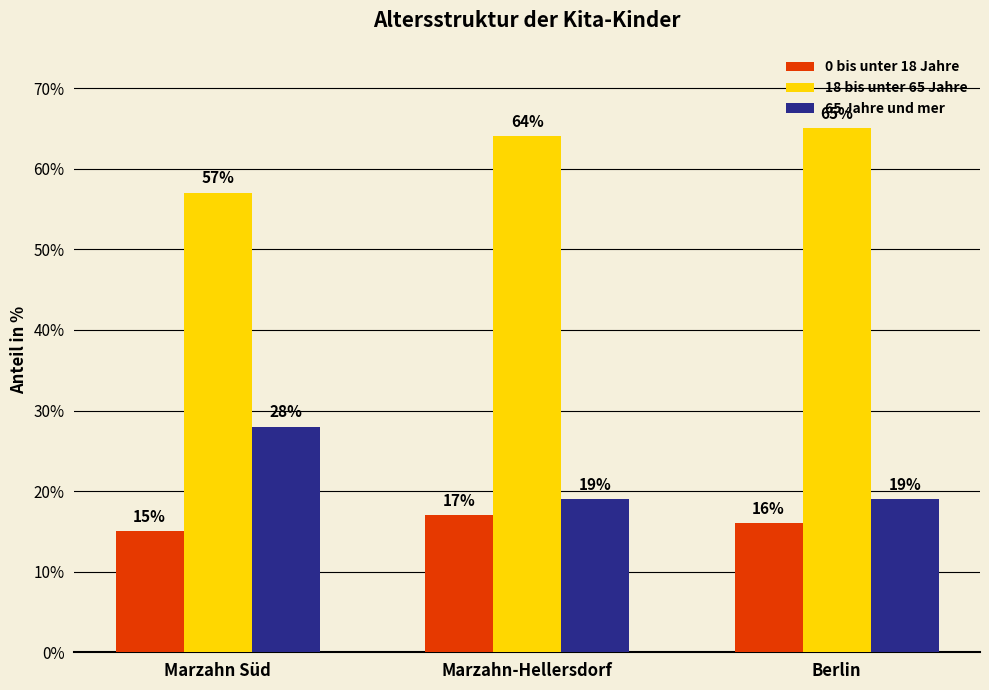

What is the total value across all series at Marzahn Süd?

100